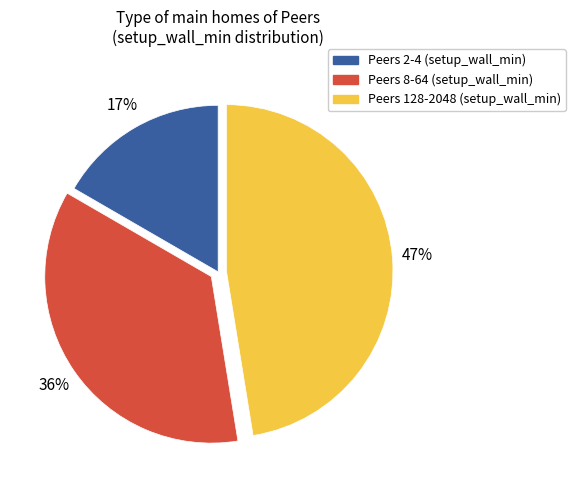

To the nearest percent, what is the average slice percentage?

33%